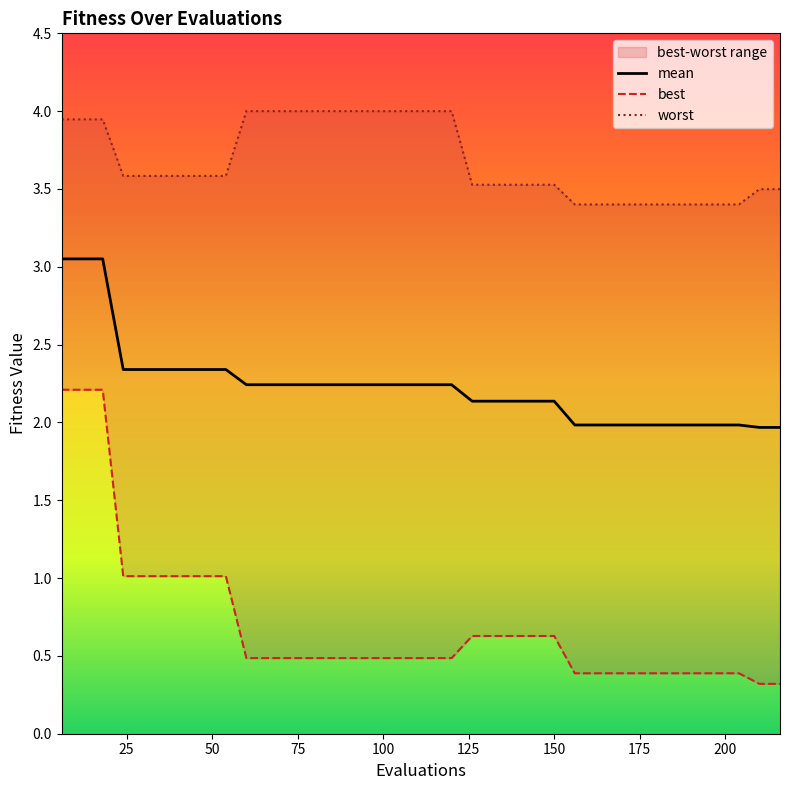

How many lines are shown in the chart?

3